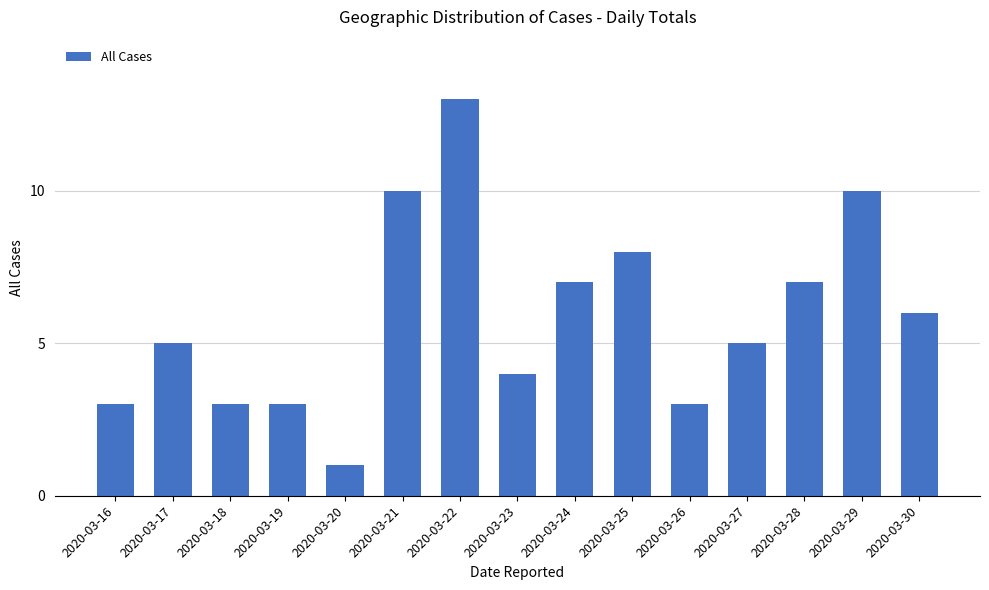

What is the value of the 4th bar from the left?

3